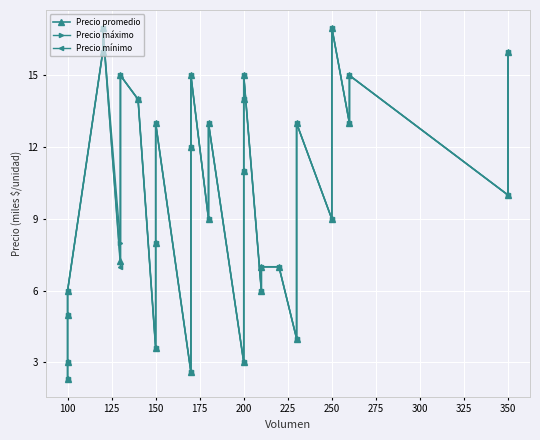

How many interior local peaks does the Precio máximo series have?

9